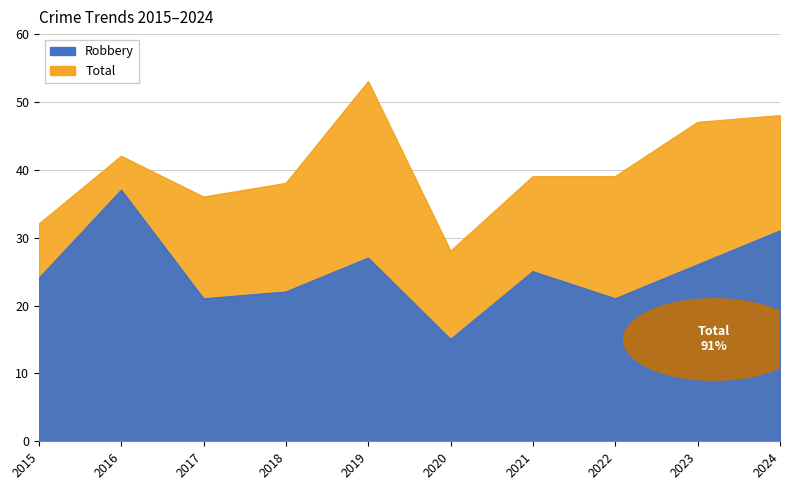

Which series changed the most between 2018 and 2020?

Total